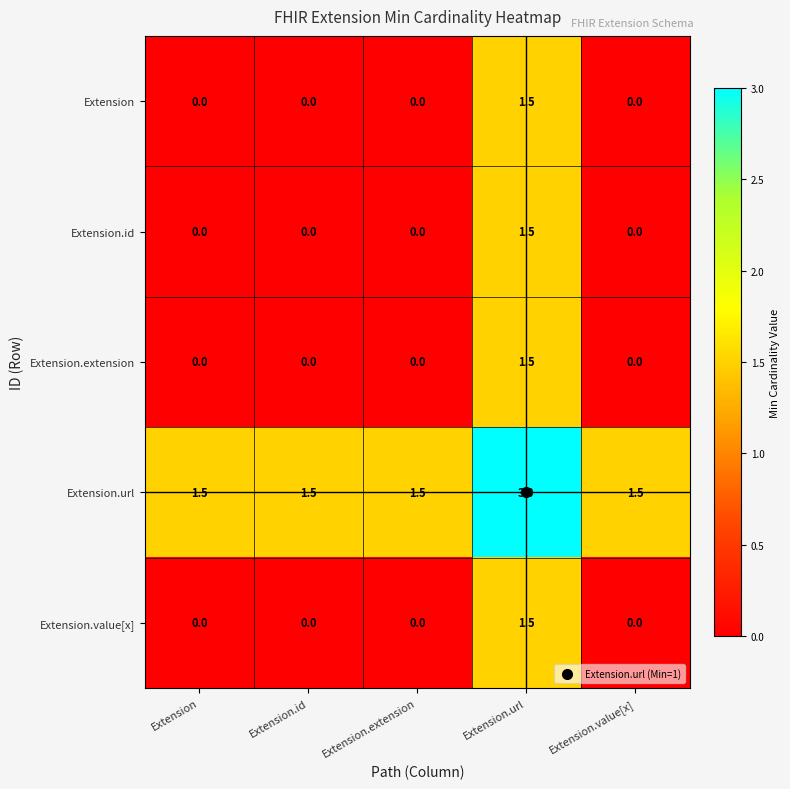

What is the total value across all series at Extension.url?

9.0